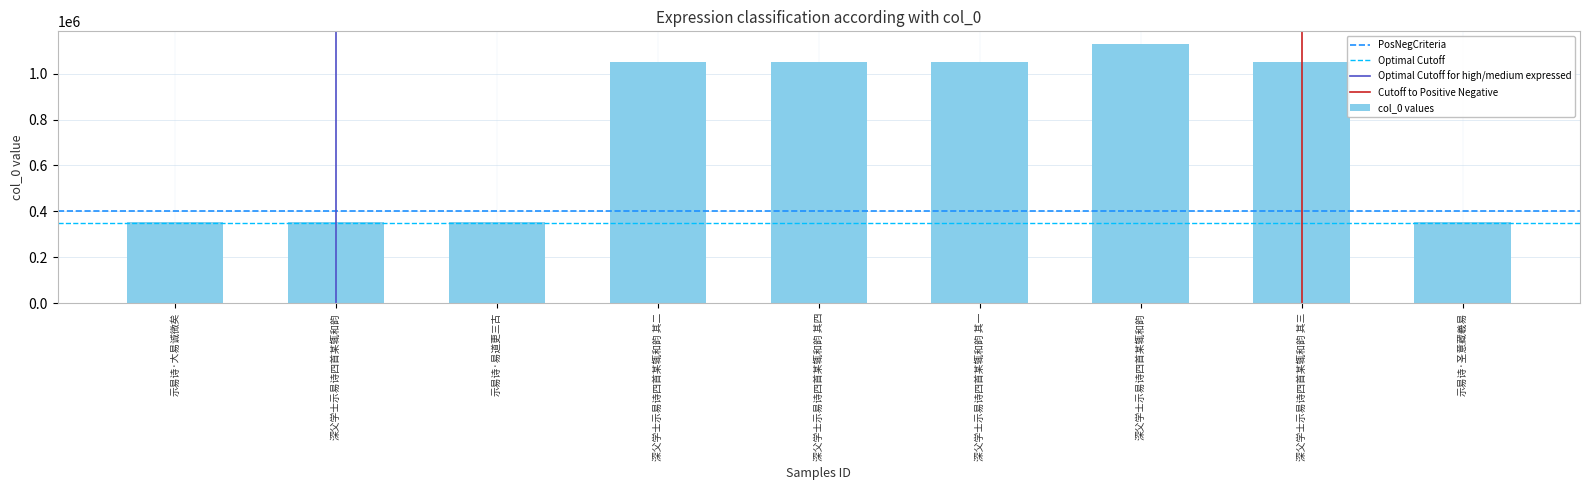

What is the greatest value displayed?

1127474